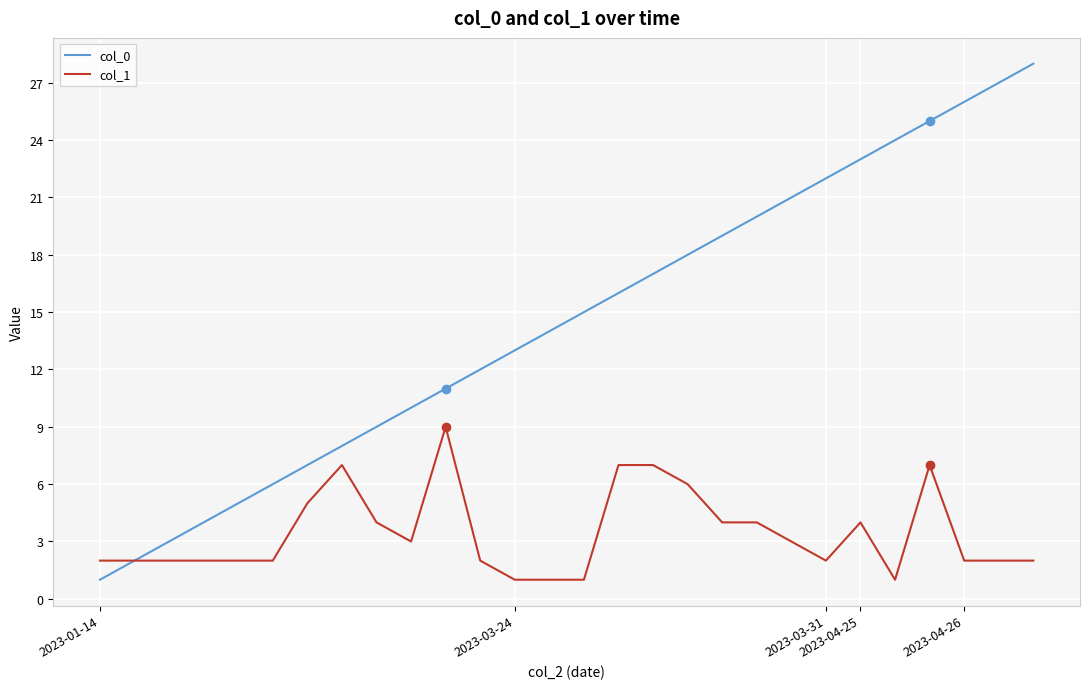

Which series has the widest spread of values?

col_0